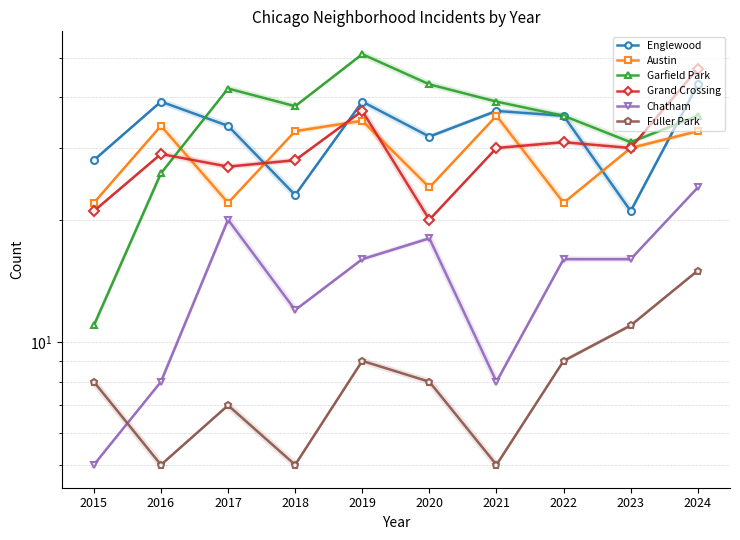

Which category has the highest value across all series?

2019